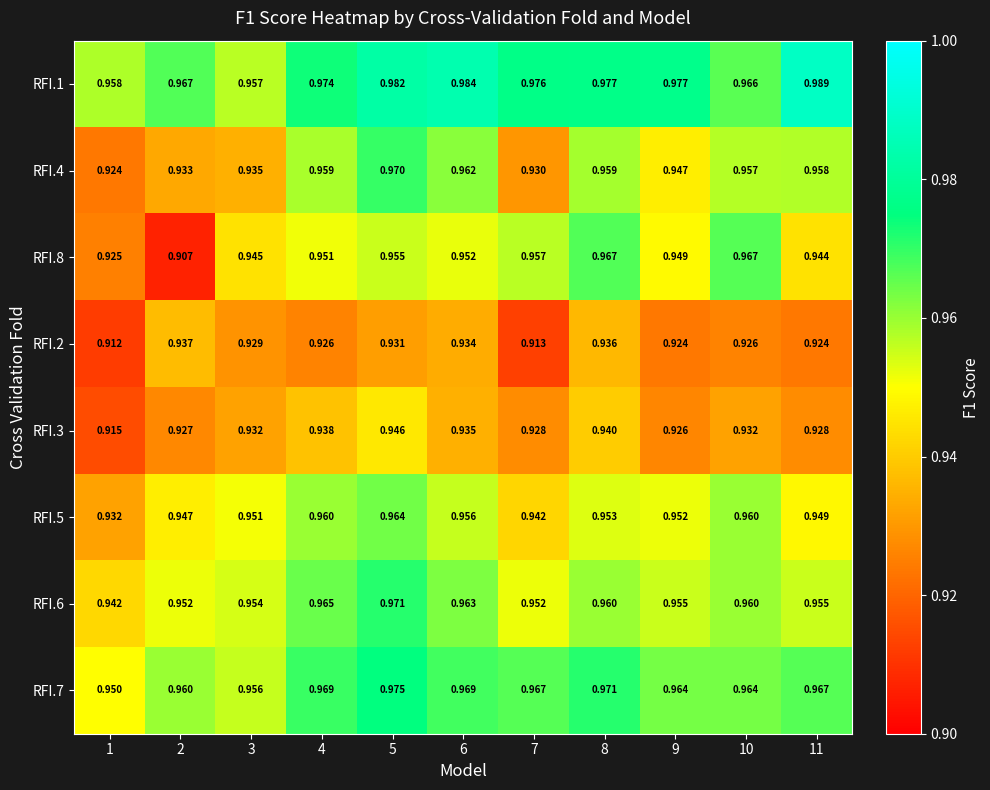

Count the number of data series in this chart.

8